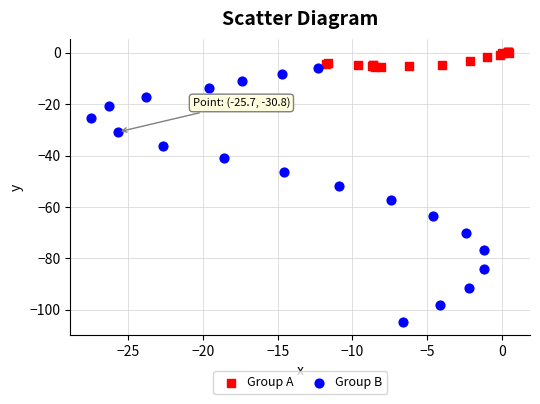

Which series has the widest spread of Y values?

Group B